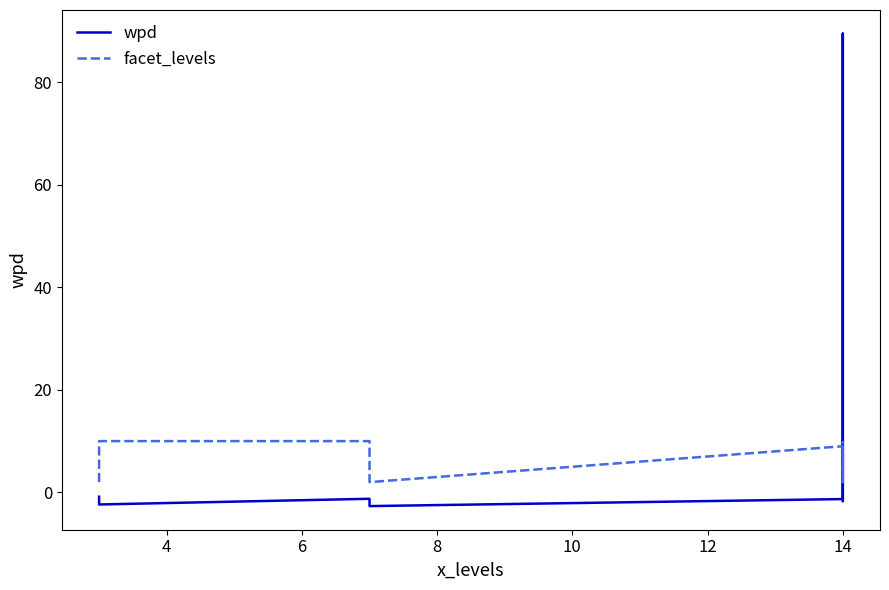

What are all the series names shown in the legend?

wpd, facet_levels